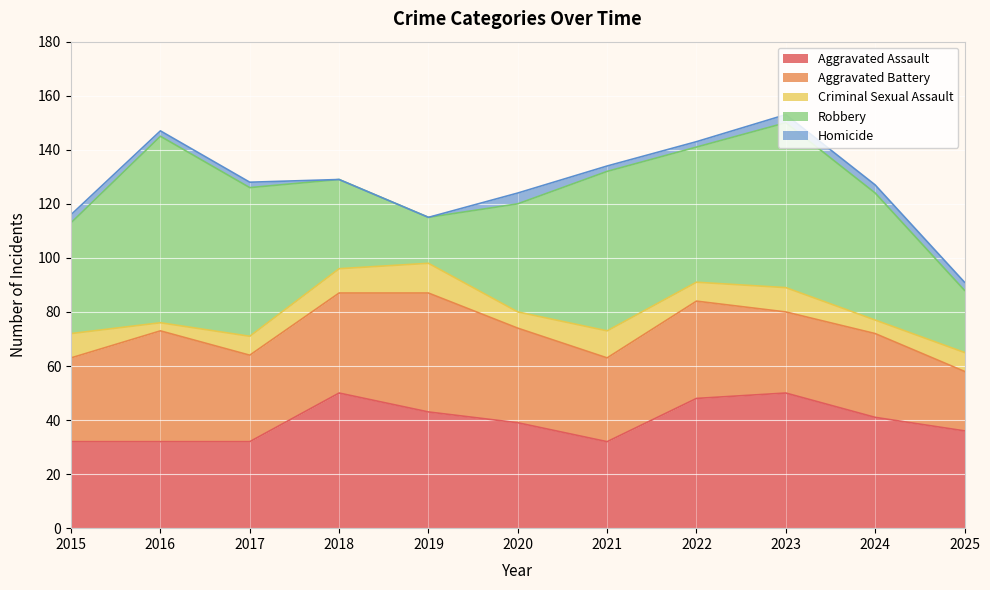

True or false: Aggravated Battery and Robbery cross at least once.

True